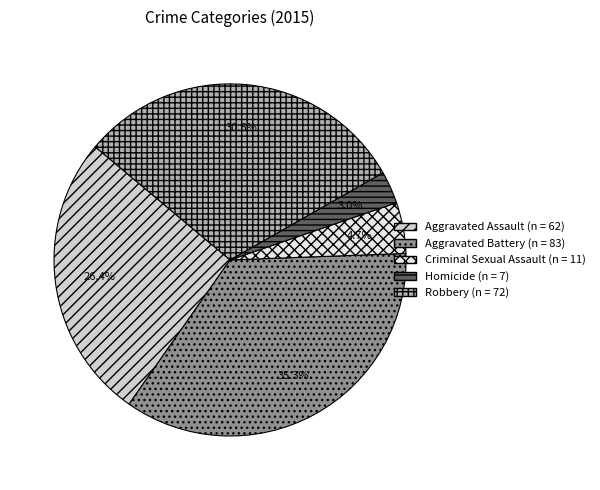

True or false: Aggravated Assault accounts for 26% of the total.

True